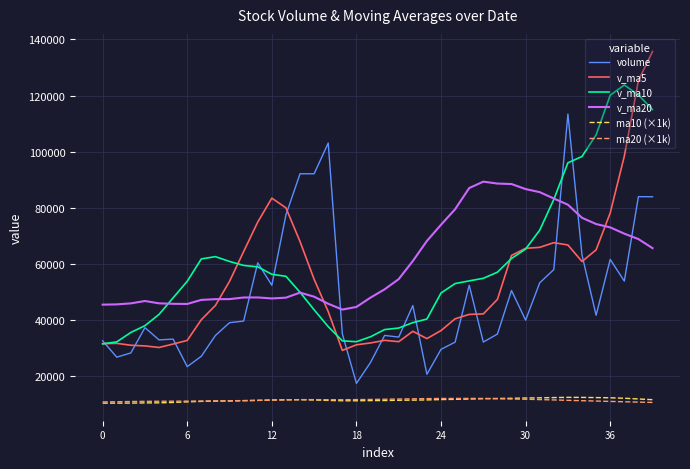

Count the number of categories in the chart.

40